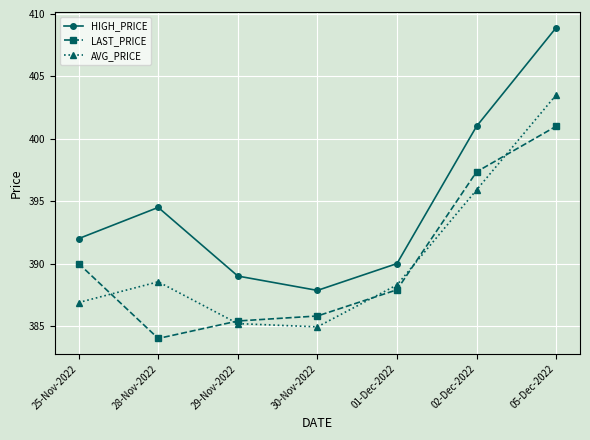

At which label does AVG_PRICE first exceed 388?

28-Nov-2022